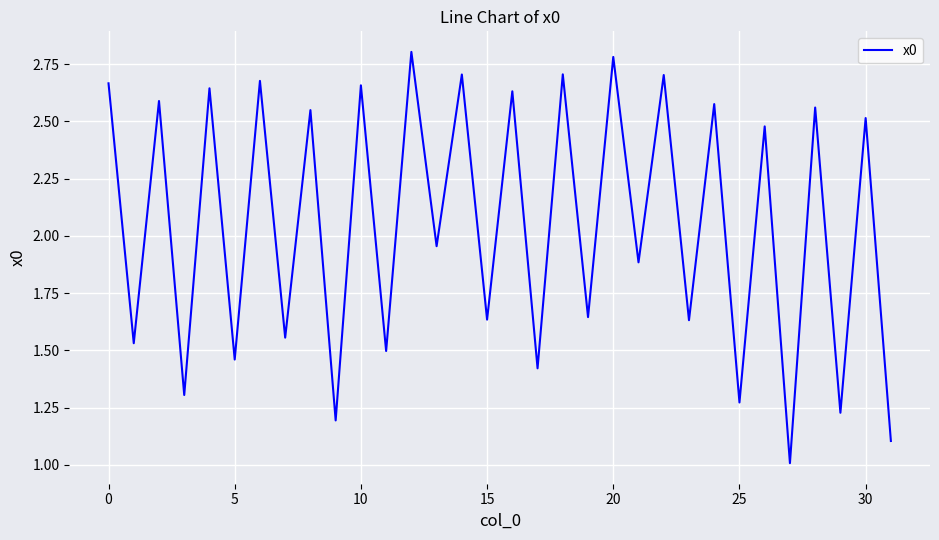

What is the difference between the maximum and minimum values?

1.8